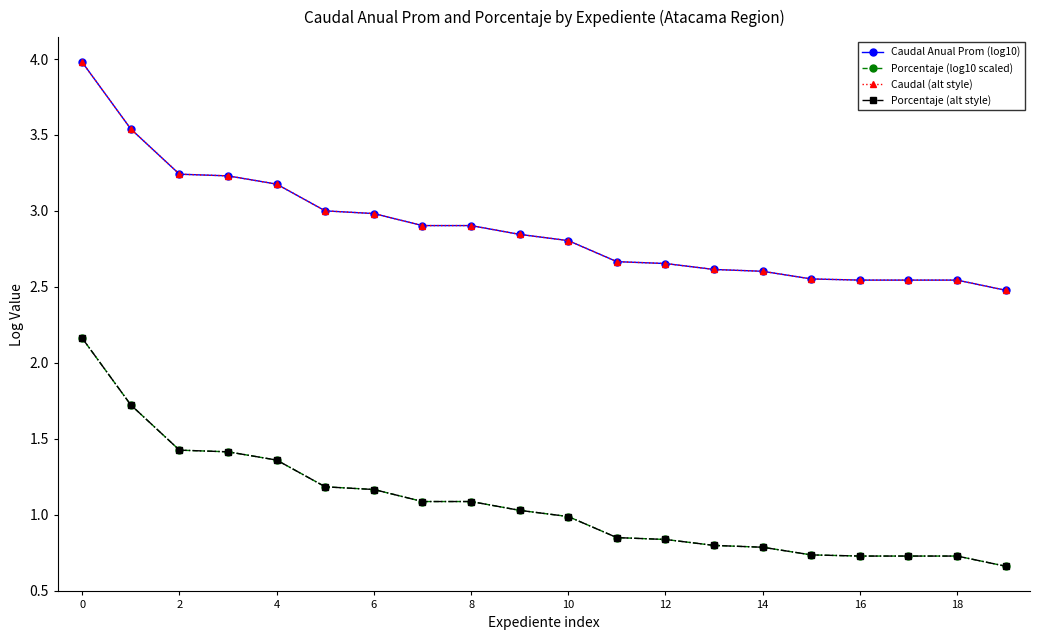

What is the value of the Porcentaje (log10 scaled) point at the 4th from the left?

1.4